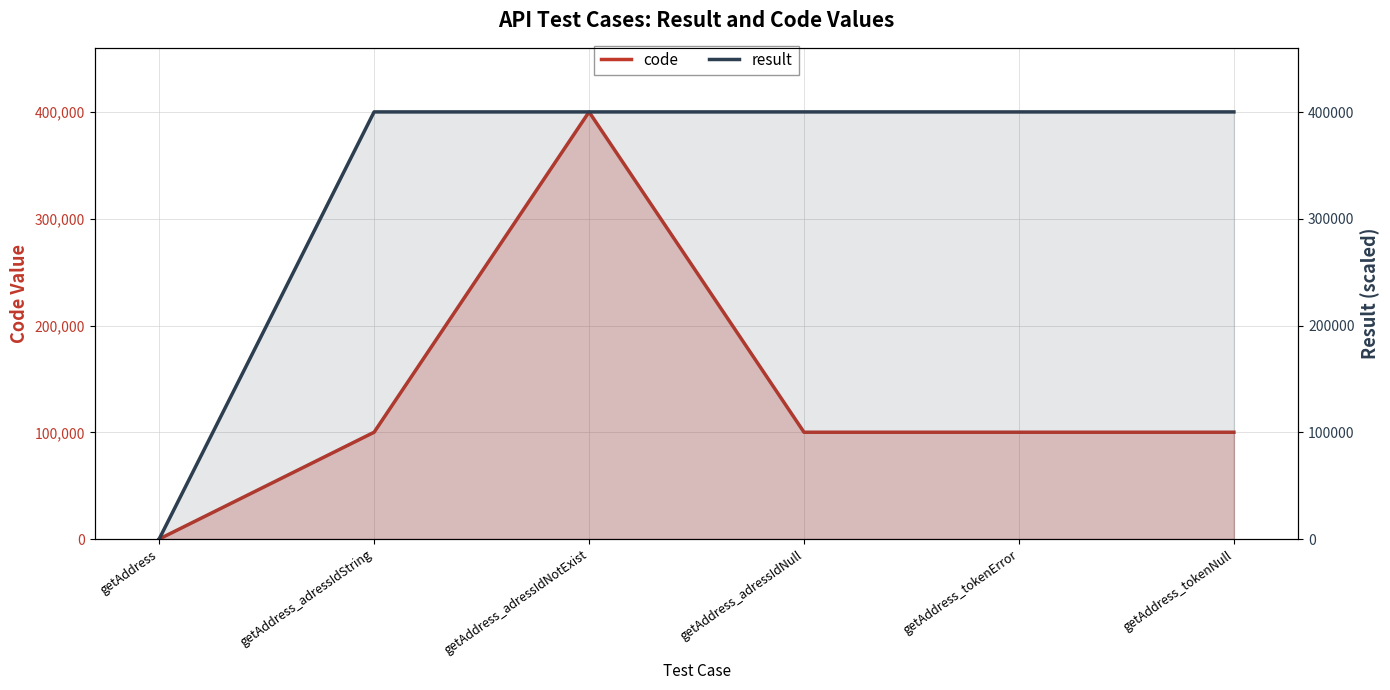

What is the sum of the code values at getAddress_adressIdNotExist and getAddress_tokenError?

500406